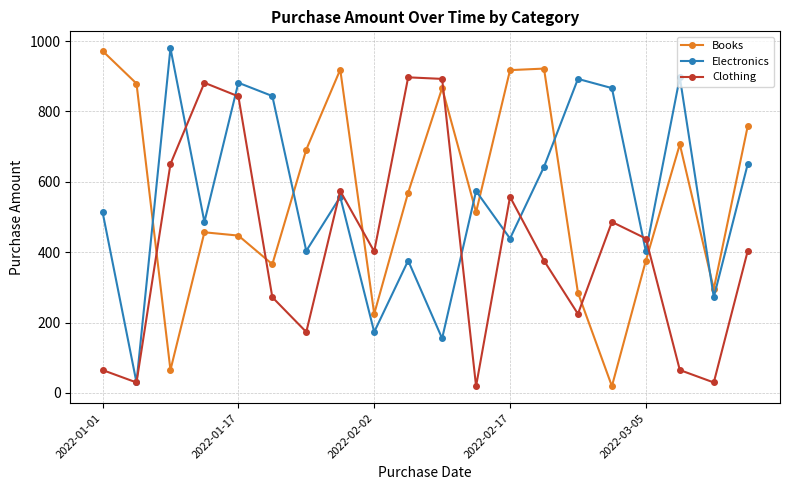

How many data points does each series have?

20